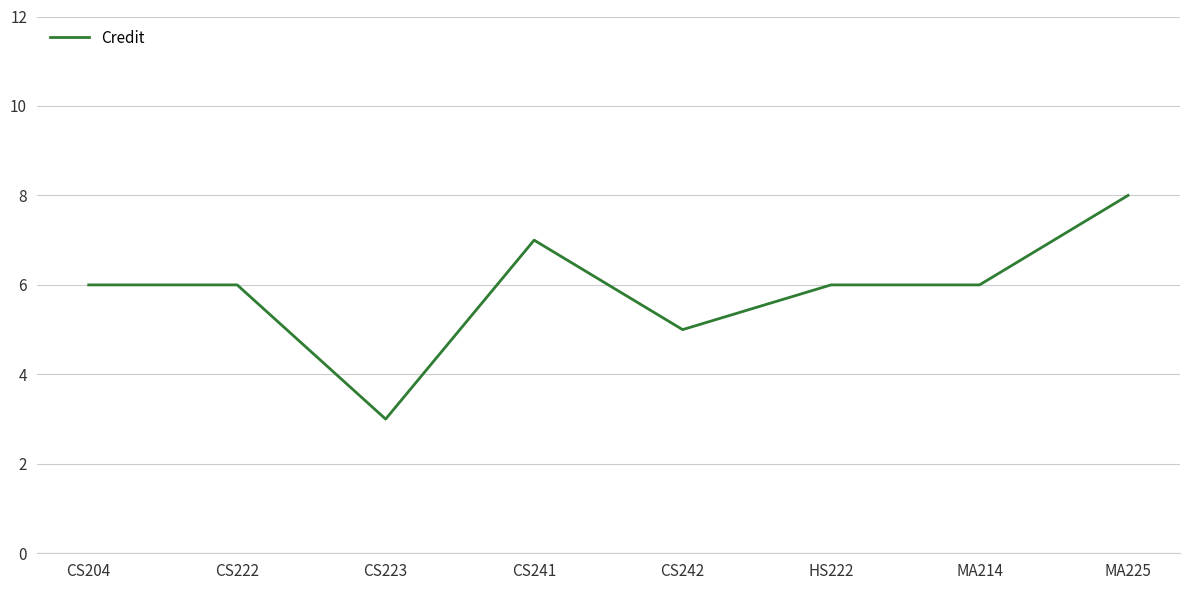

At which label is the value closest to 5?

CS242